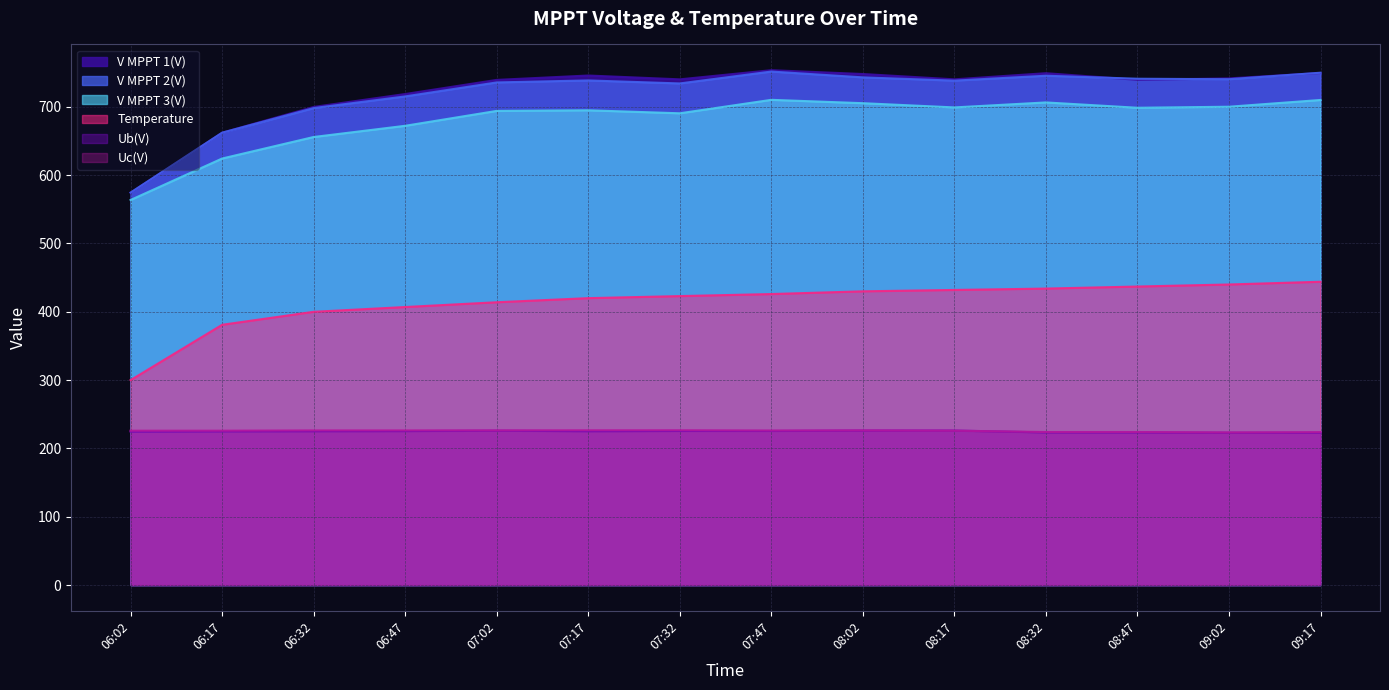

What is the average value of the Uc(V) series?

225.6